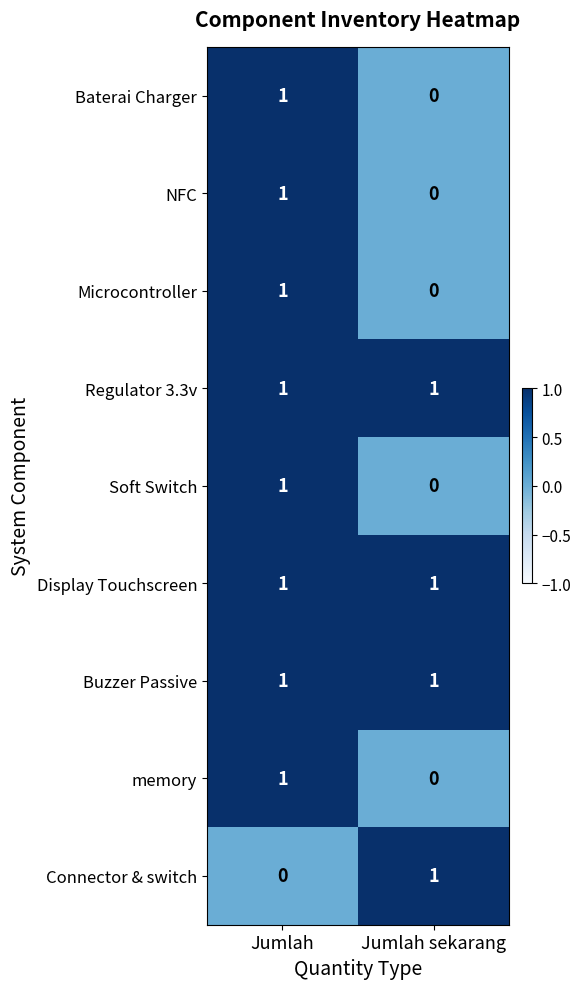

Where is Microcontroller nearest to the value 0?

Jumlah sekarang